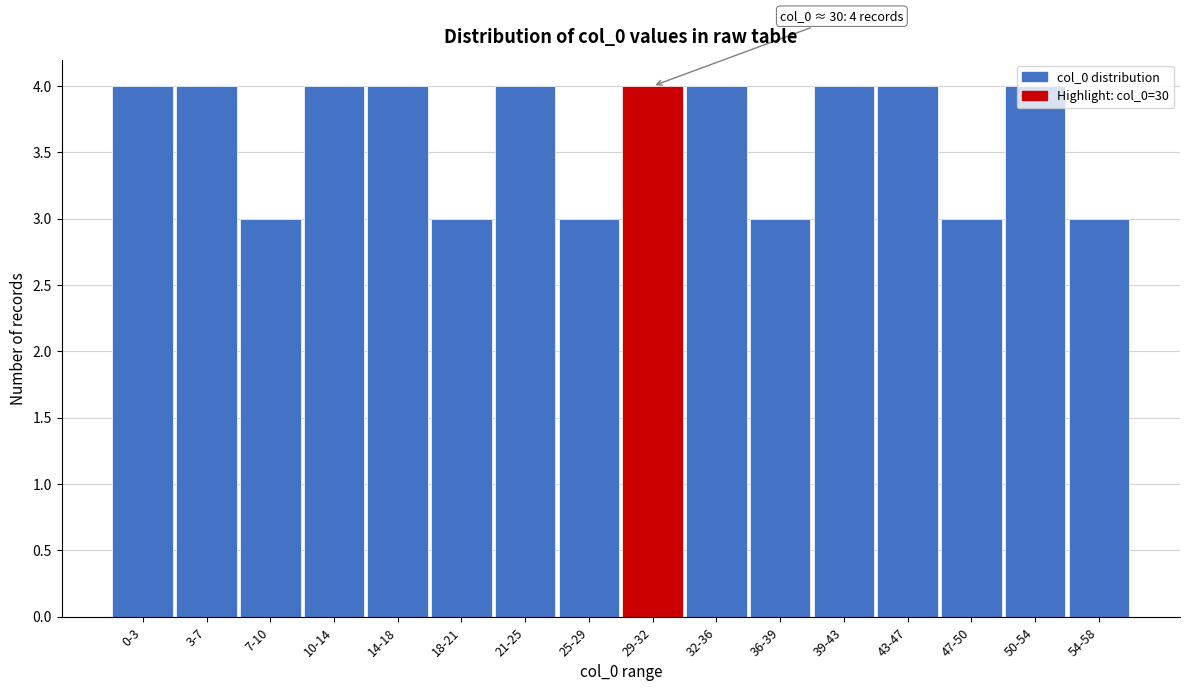

The value at 43-47 is 4. True or false?

True